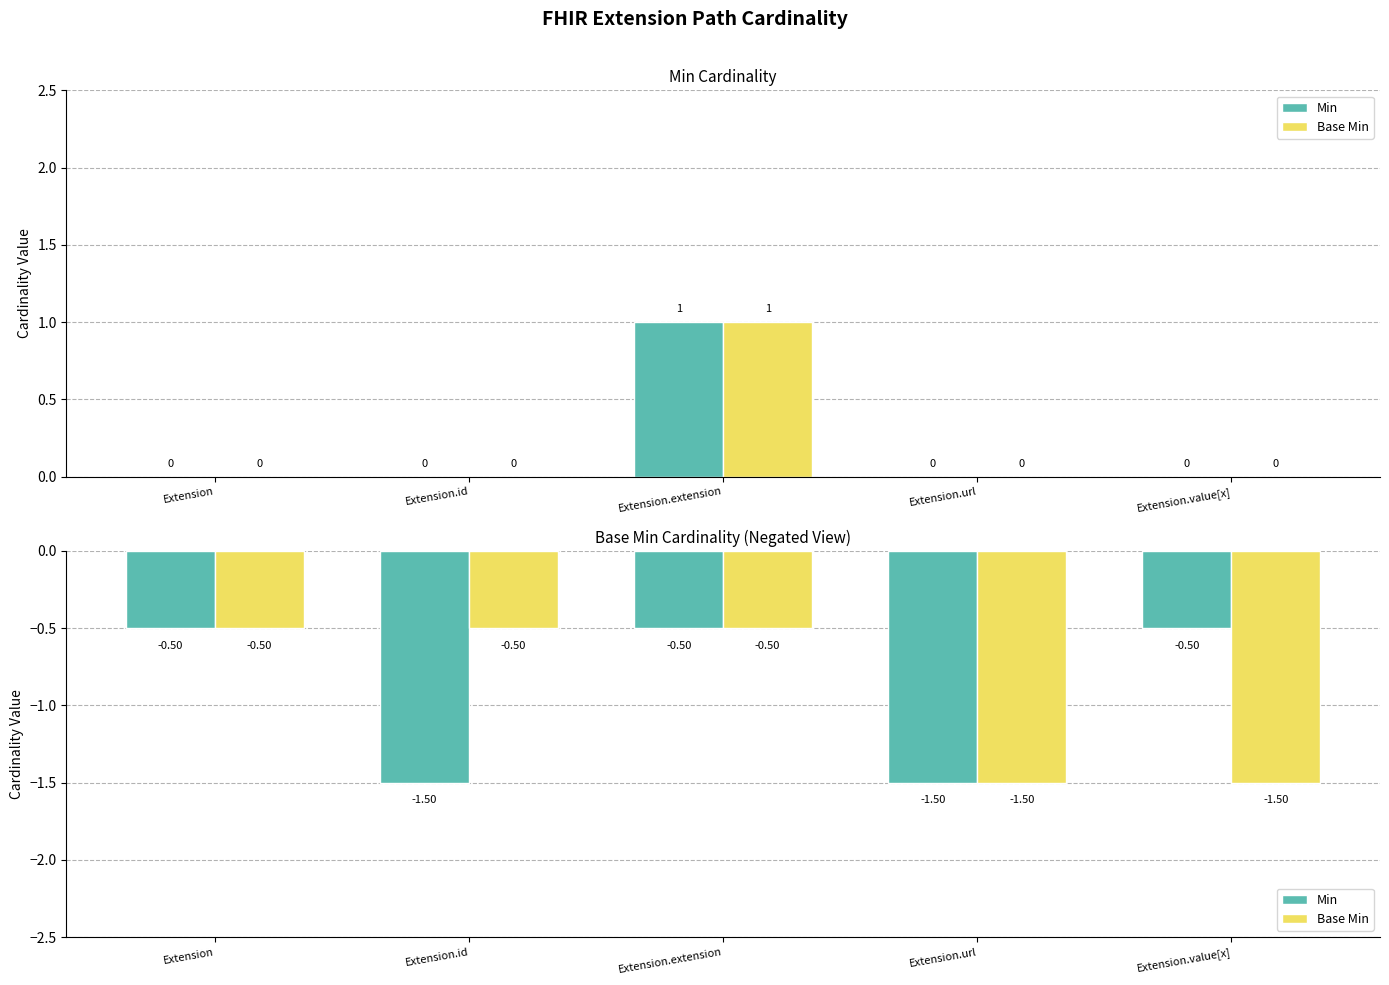

Where is Base Min nearest to the value -1?

Extension